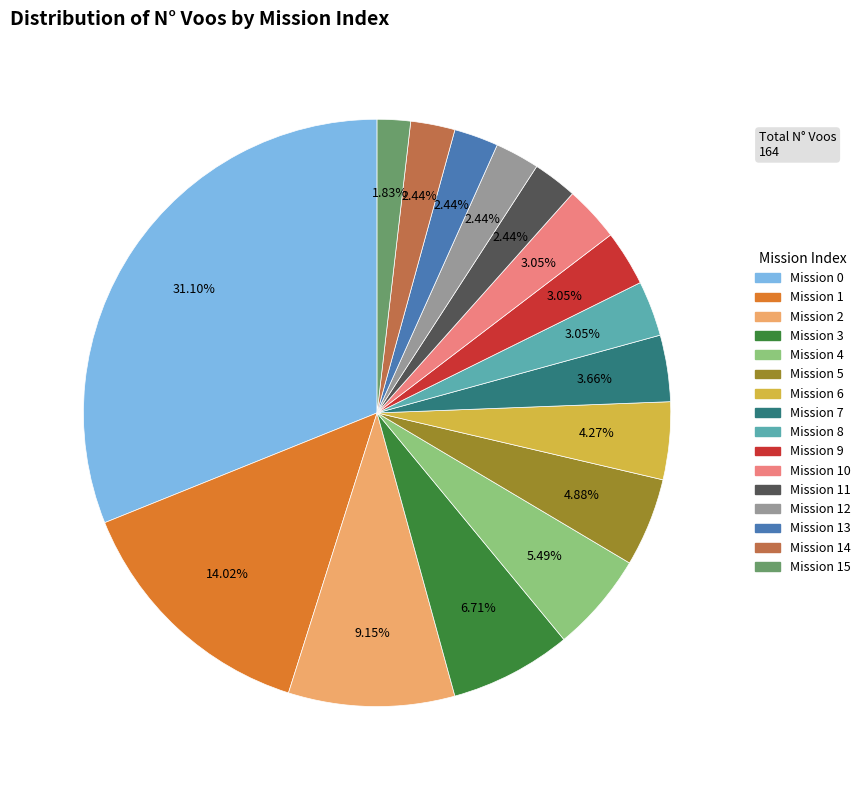

Does any single category account for the majority?

No